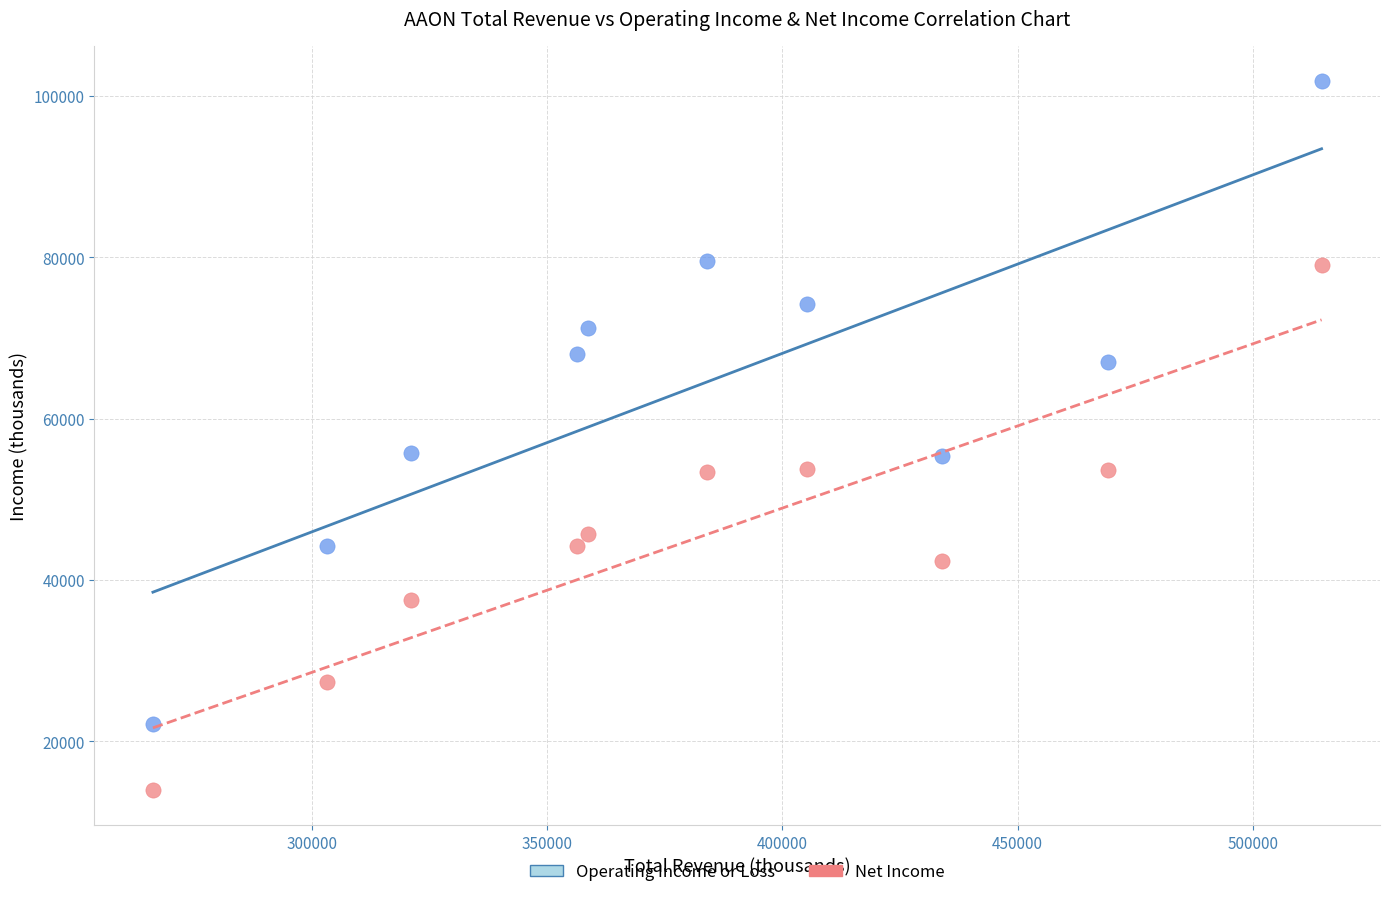

Which series reaches the minimum Y coordinate?

Net Income